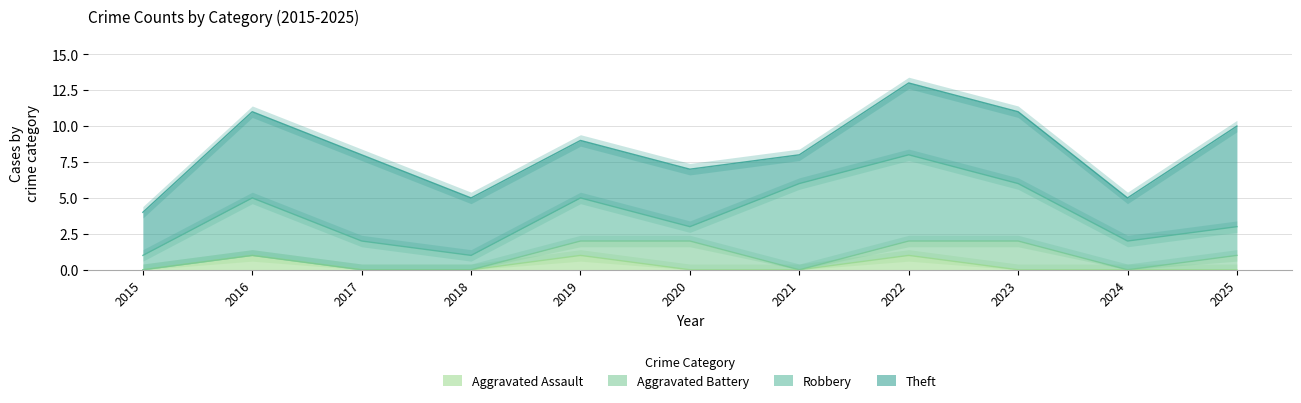

Reading left to right, extract all data points from this chart.

Aggravated Assault: 2015=0	2016=1	2017=0	2018=0	2019=1	2020=0	2021=0	2022=1	2023=0	2024=0	2025=0
Aggravated Battery: 2015=0	2016=0	2017=0	2018=0	2019=1	2020=2	2021=0	2022=1	2023=2	2024=0	2025=1
Robbery: 2015=1	2016=4	2017=2	2018=1	2019=3	2020=1	2021=6	2022=6	2023=4	2024=2	2025=2
Theft: 2015=3	2016=6	2017=6	2018=4	2019=4	2020=4	2021=2	2022=5	2023=5	2024=3	2025=7